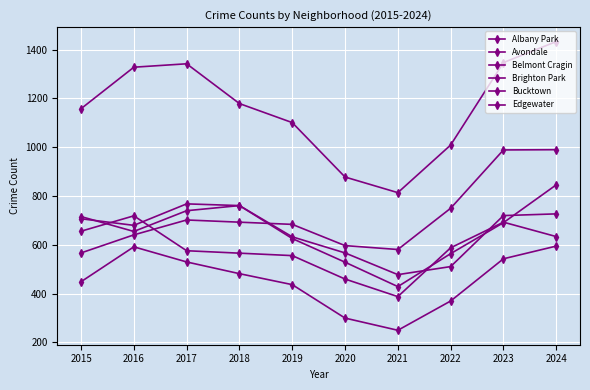

How many data points in Albany Park are less than 707?

5